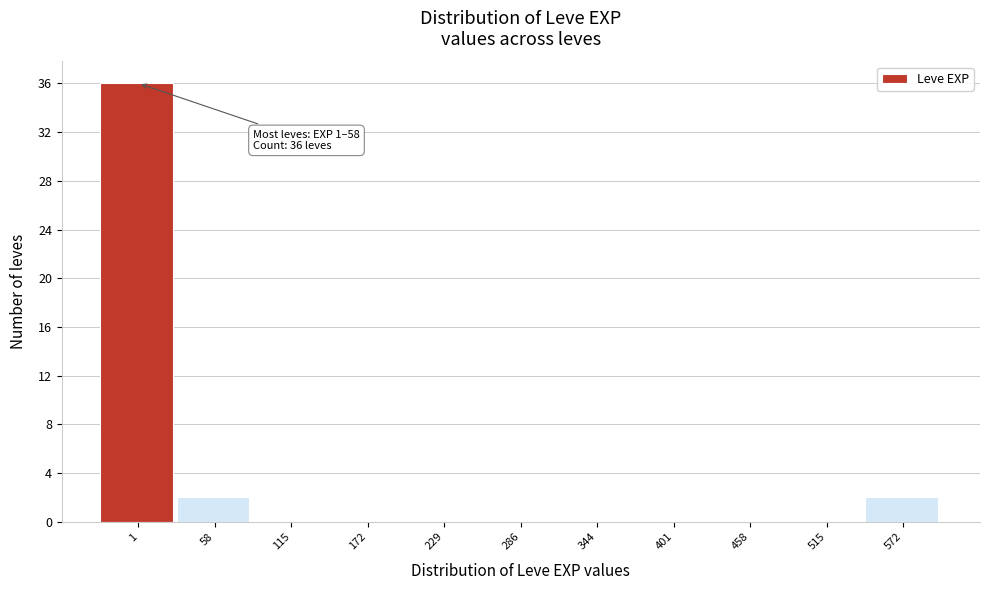

Reading left to right, list all the values displayed in this chart.

1=36	58=2	115=0	172=0	229=0	286=0	344=0	401=0	458=0	515=0	572=2